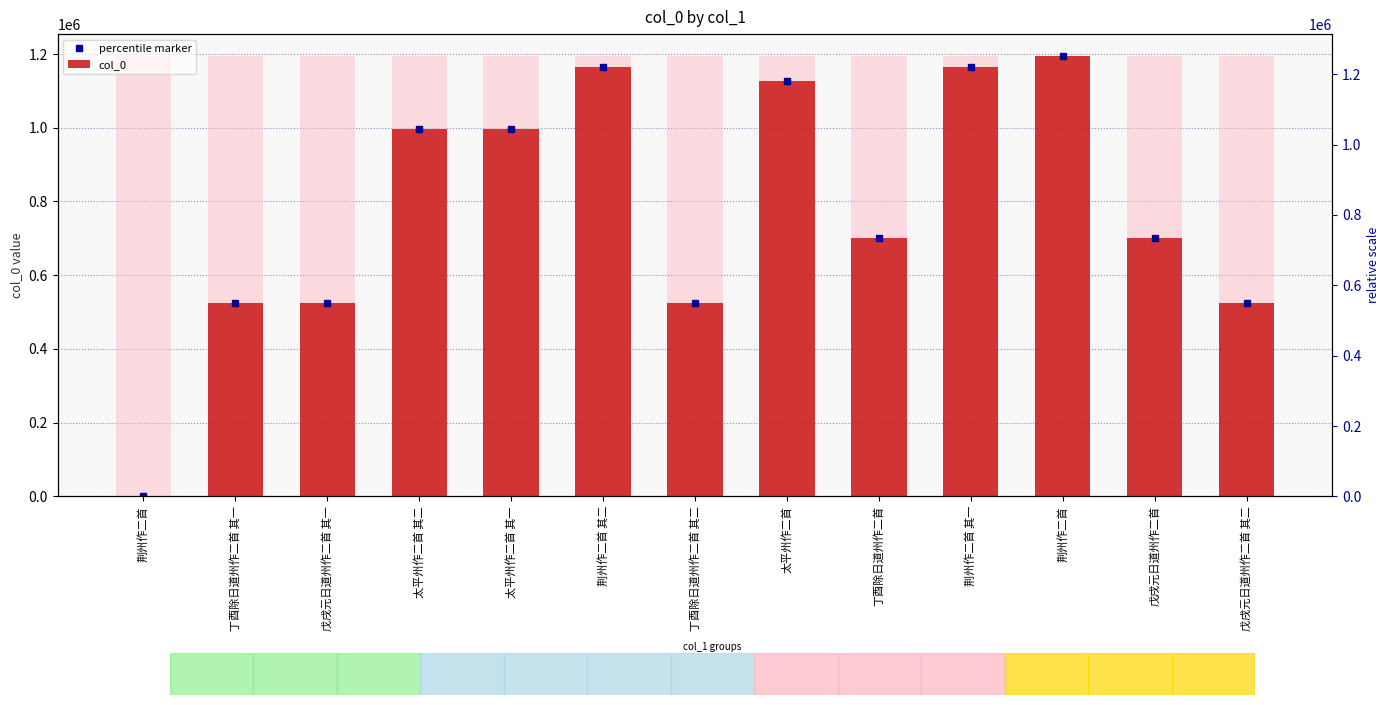

Does the chart contain any negative values?

No